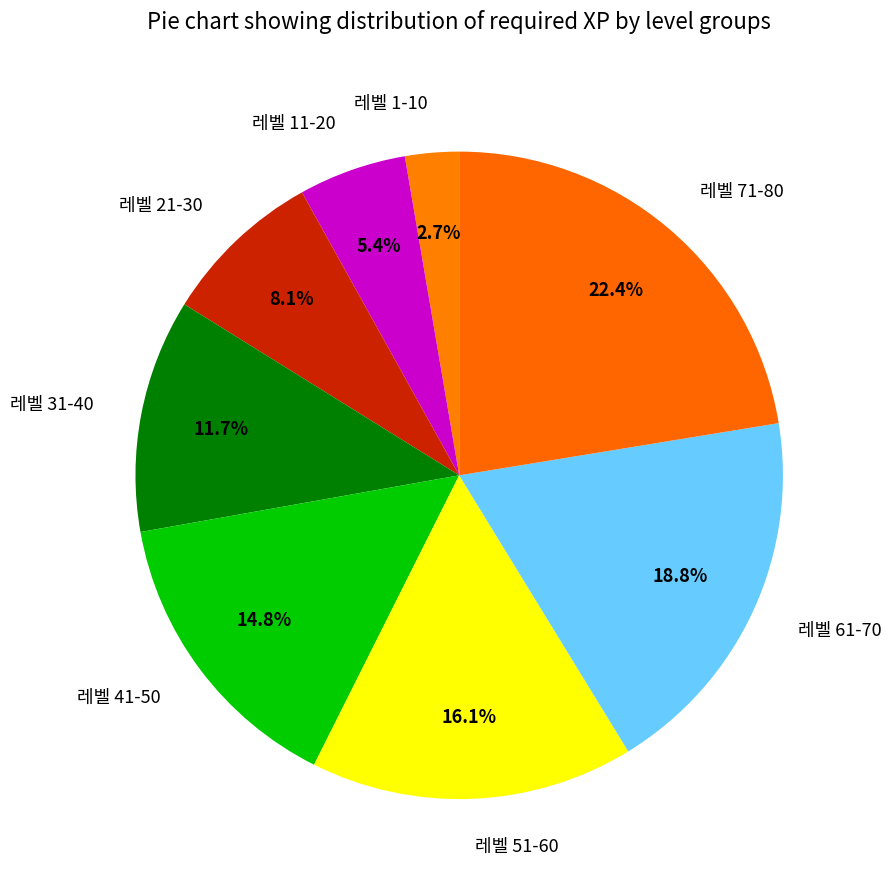

How many segments does this pie chart have?

8